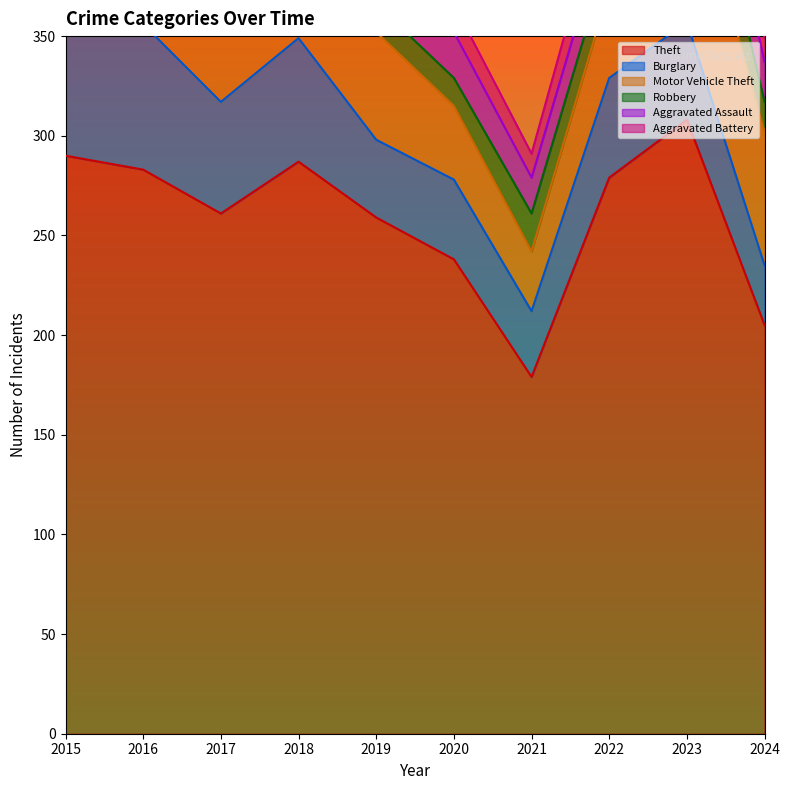

True or false: Motor Vehicle Theft and Robbery intersect in this chart.

False